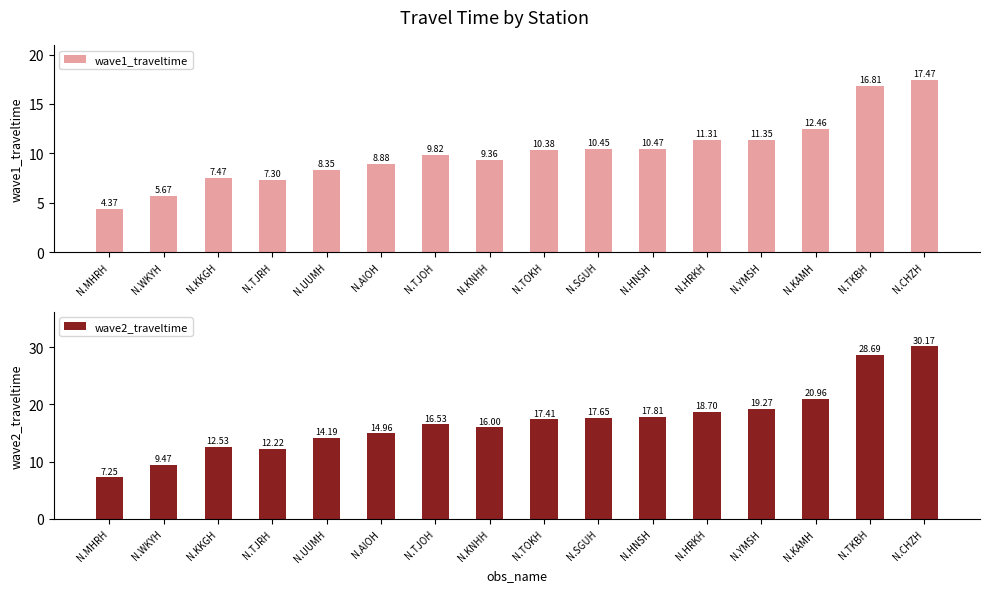

At how many categories does at least one series exceed 15?

10